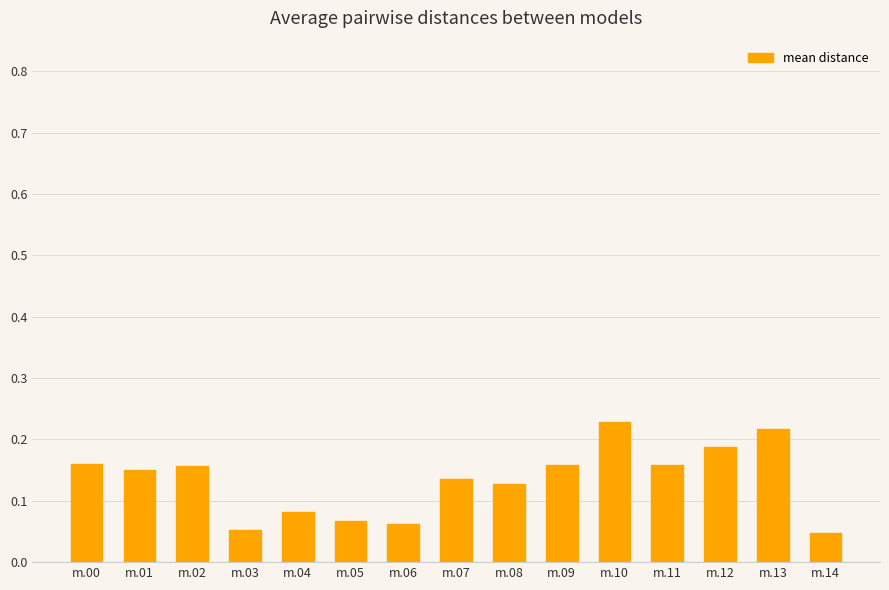

The value at m.02 is 0.1. True or false?

False